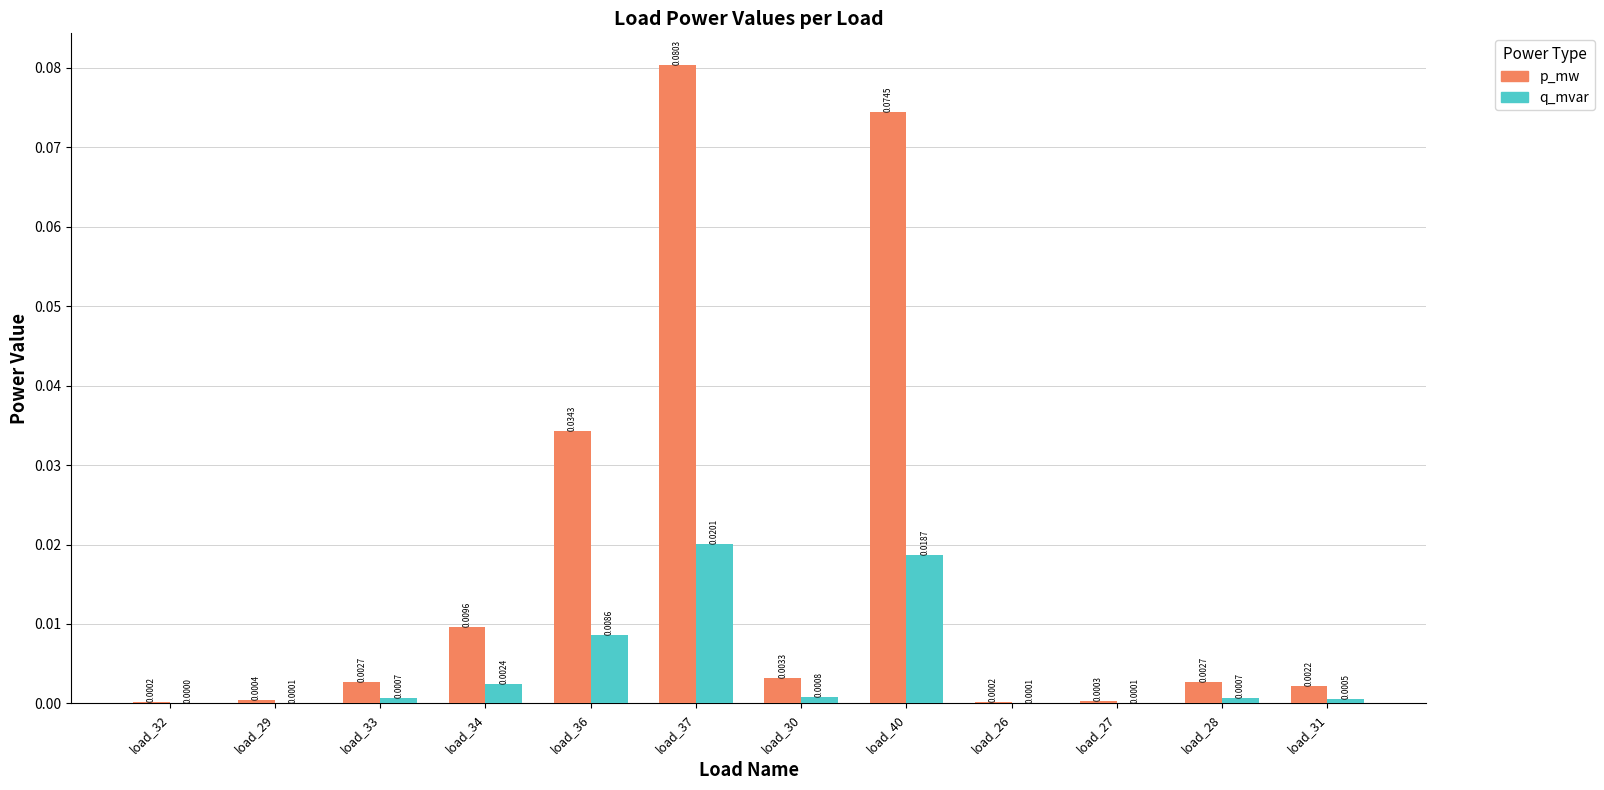

Which series has the largest range (max minus min)?

p_mw